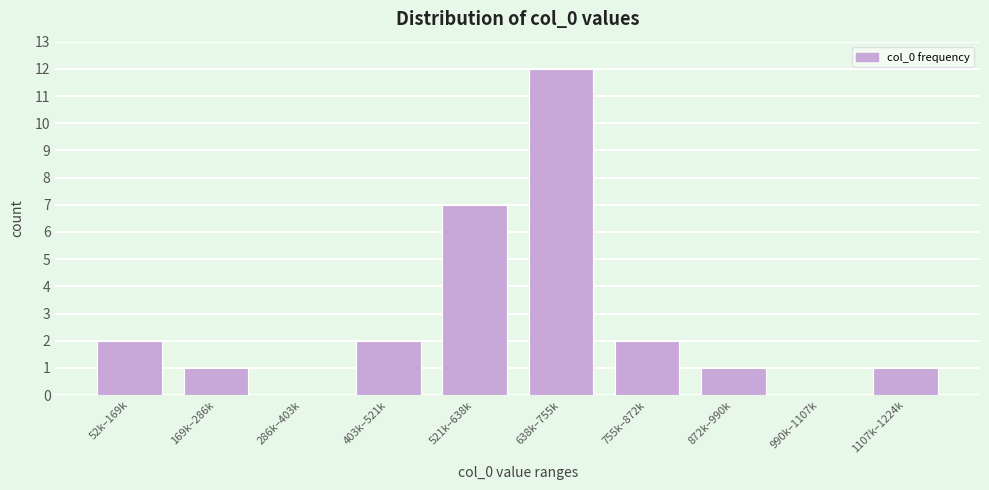

Reading left to right, what are all the values shown in this chart?

52k–169k=2	169k–286k=1	286k–403k=0	403k–521k=2	521k–638k=7	638k–755k=12	755k–872k=2	872k–990k=1	990k–1107k=0	1107k–1224k=1